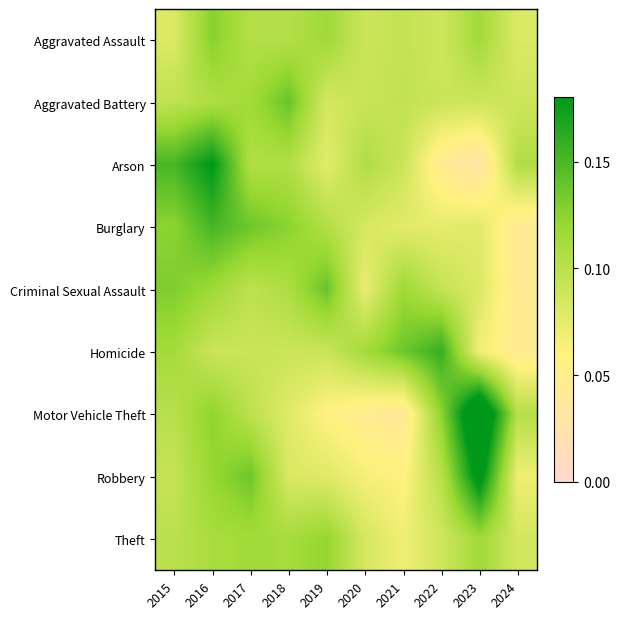

At 2017, list the series in order from largest to smallest.

Robbery, Burglary, Aggravated Battery, Theft, Arson, Aggravated Assault, Motor Vehicle Theft, Criminal Sexual Assault, Homicide